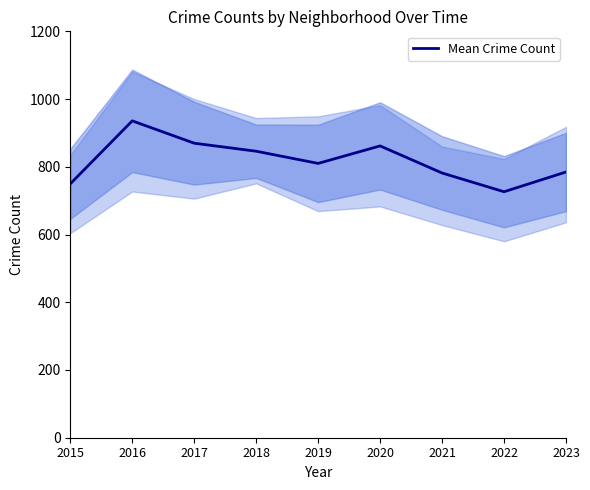

How many data points does each series have?

9